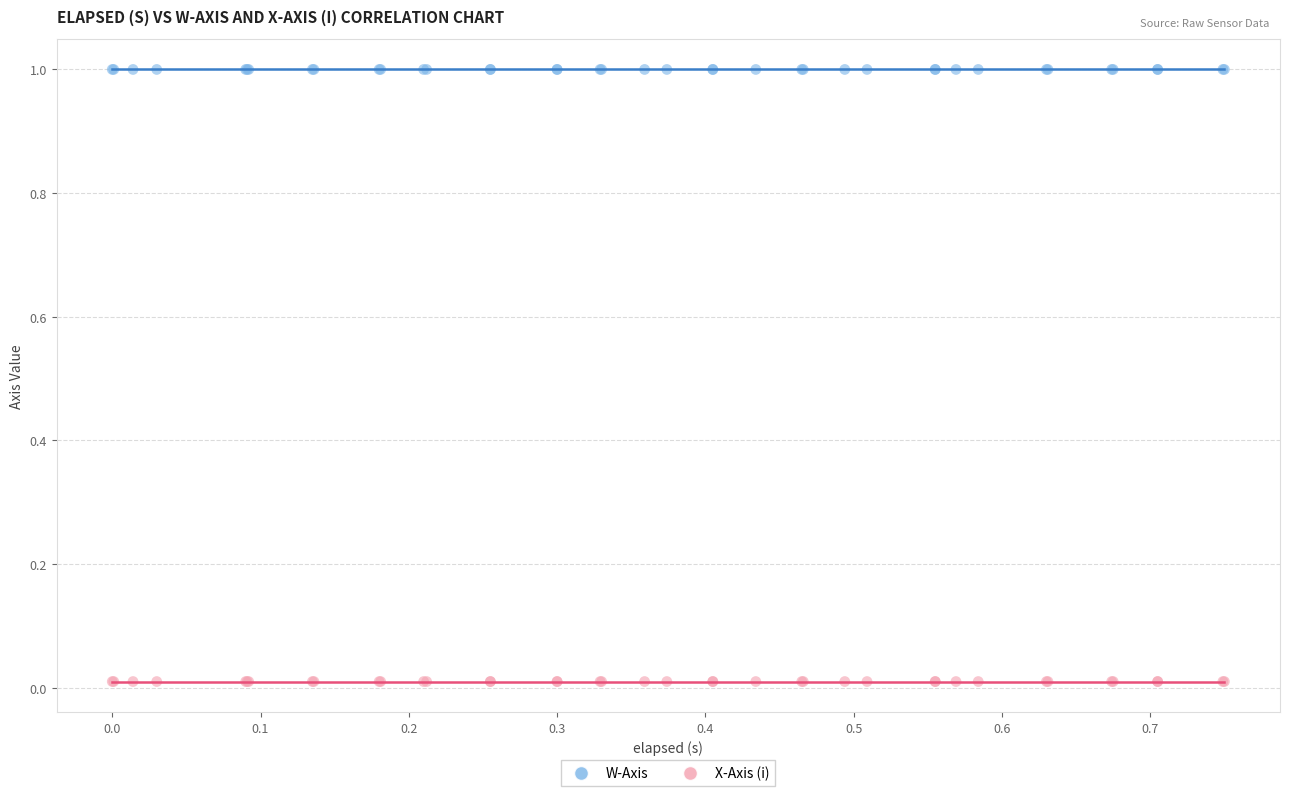

What are all the series names shown in the legend?

W-Axis, X-Axis (i)